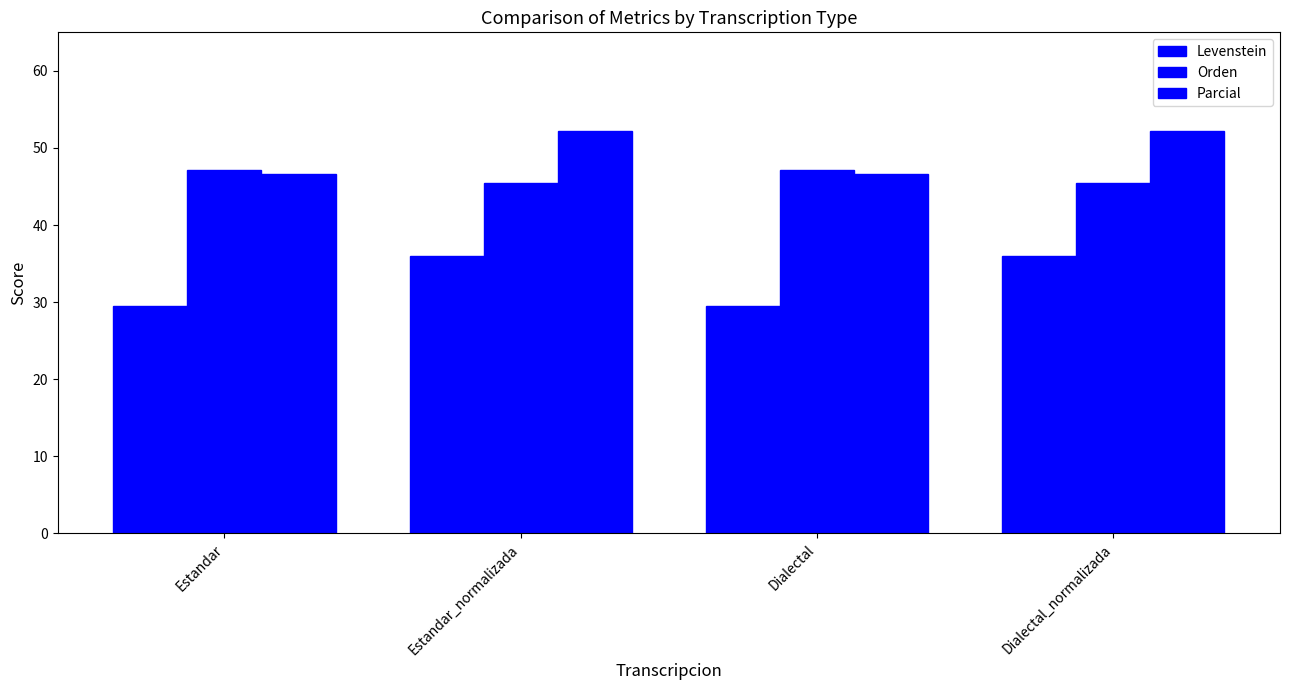

At Dialectal, list the series in order from smallest to largest.

Levenstein, Parcial, Orden